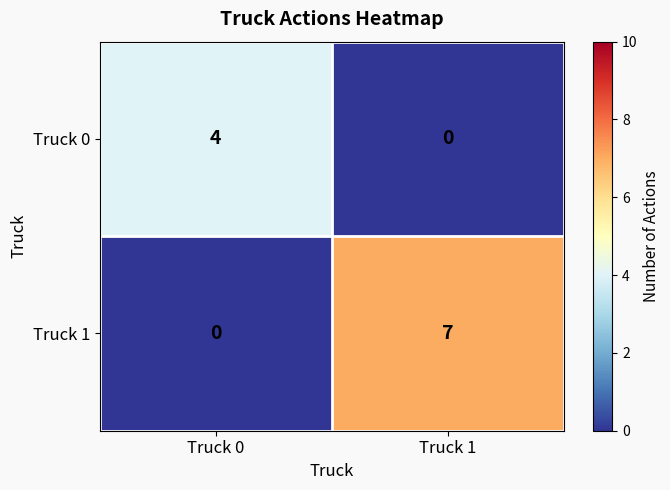

True or false: Truck 1 has a value of 3 at Truck 0.

False